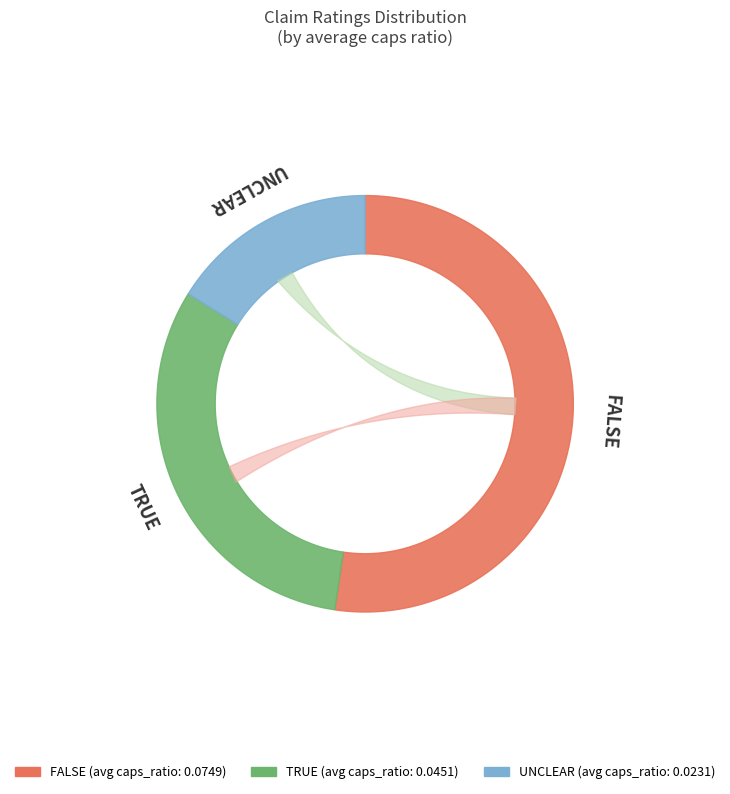

How much of the chart is everything except UNCLEAR?

83.8%